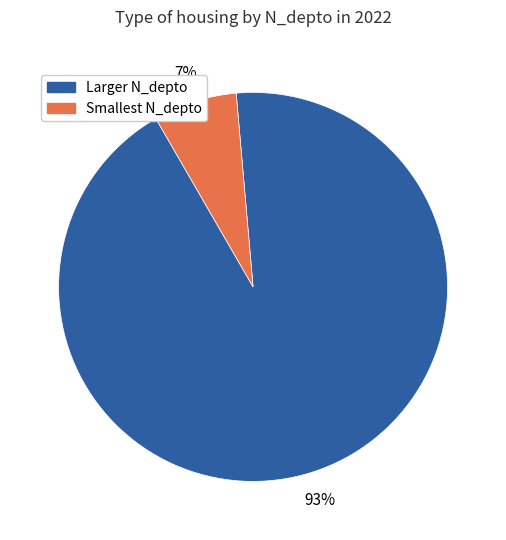

Is there a majority slice in this chart?

Yes